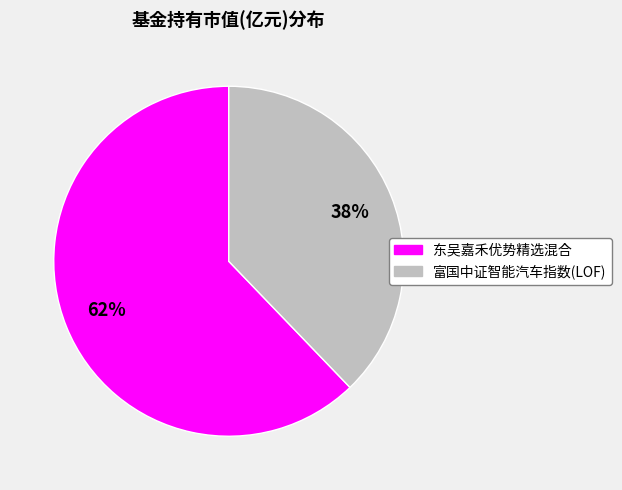

How many segments does this pie chart have?

2